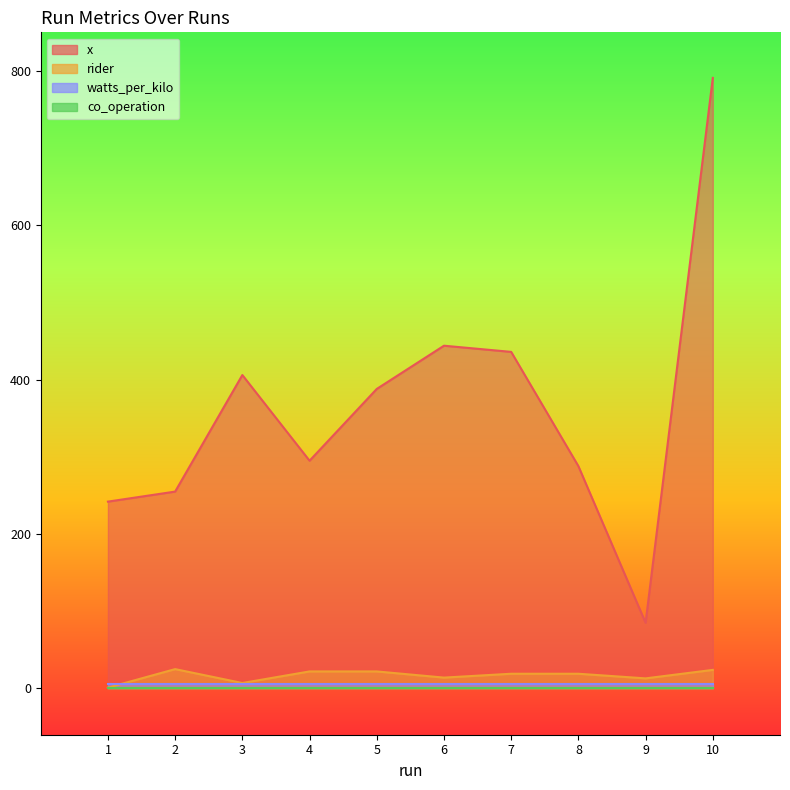

True or false: x has more than 0 points higher than both neighbors.

True